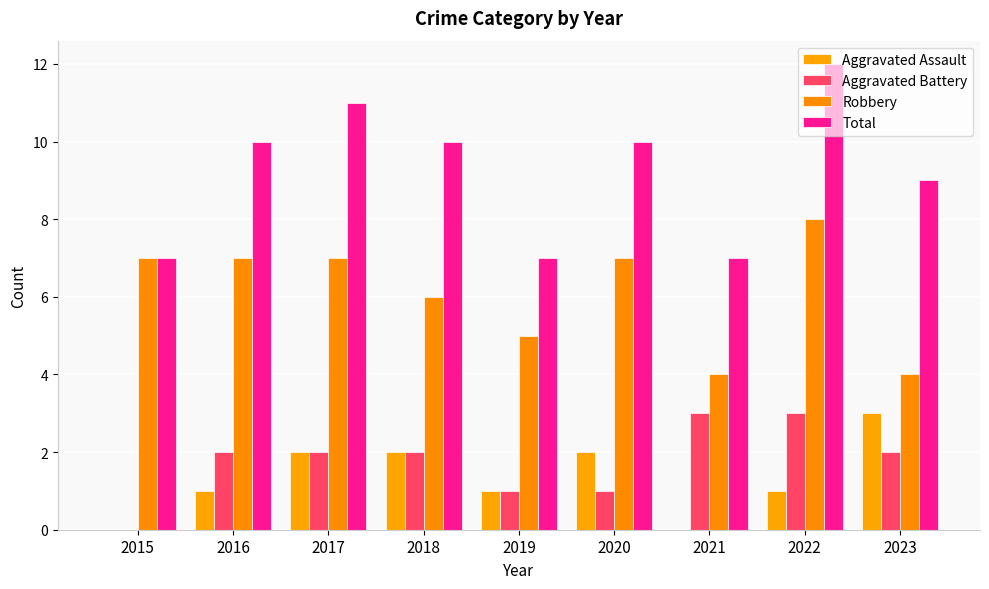

How many groups of bars are there?

9